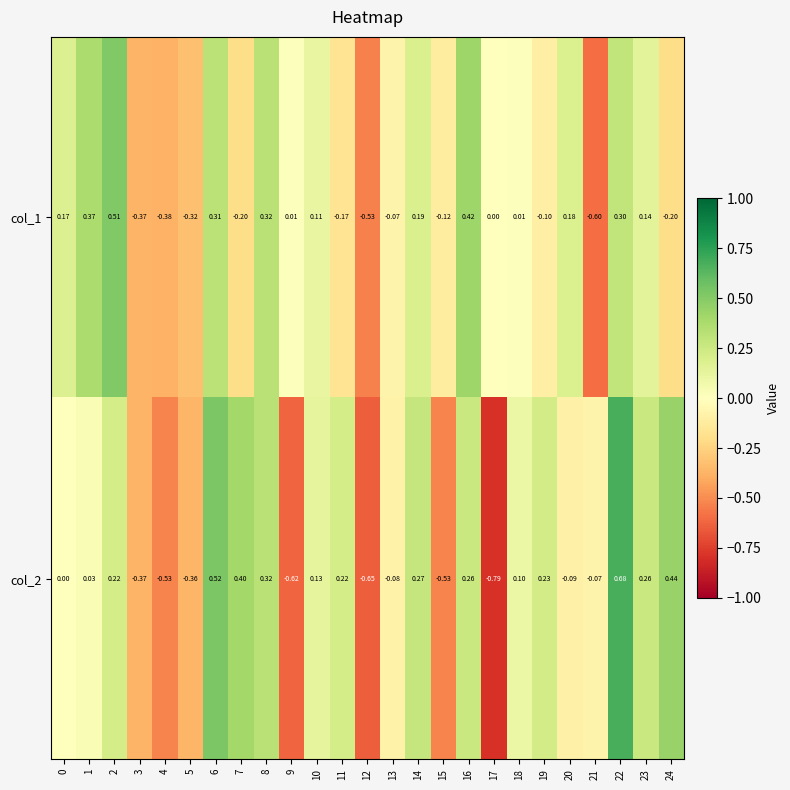

Is the value of col_1 at 18 greater than the value of col_2 at 5?

Yes